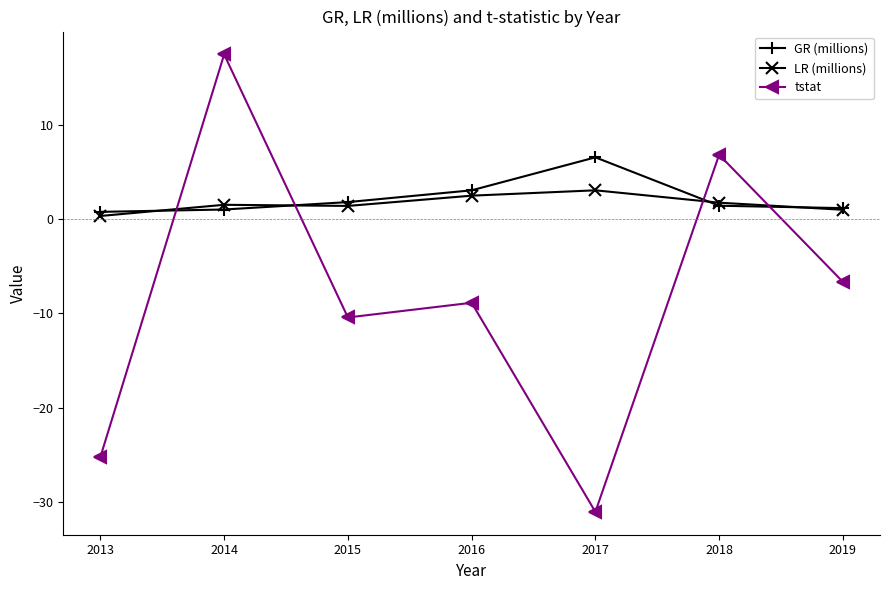

Is the value of GR (millions) at 2016 greater than the value of LR (millions) at 2019?

Yes